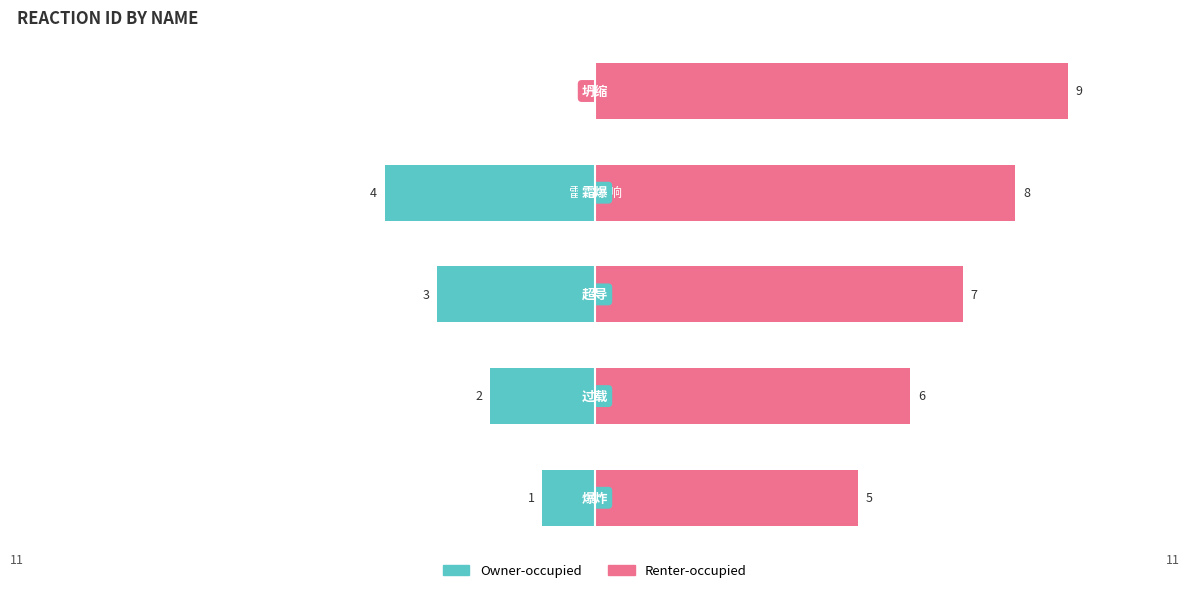

What is the sum of the values at 超导 and 霜爆?

7